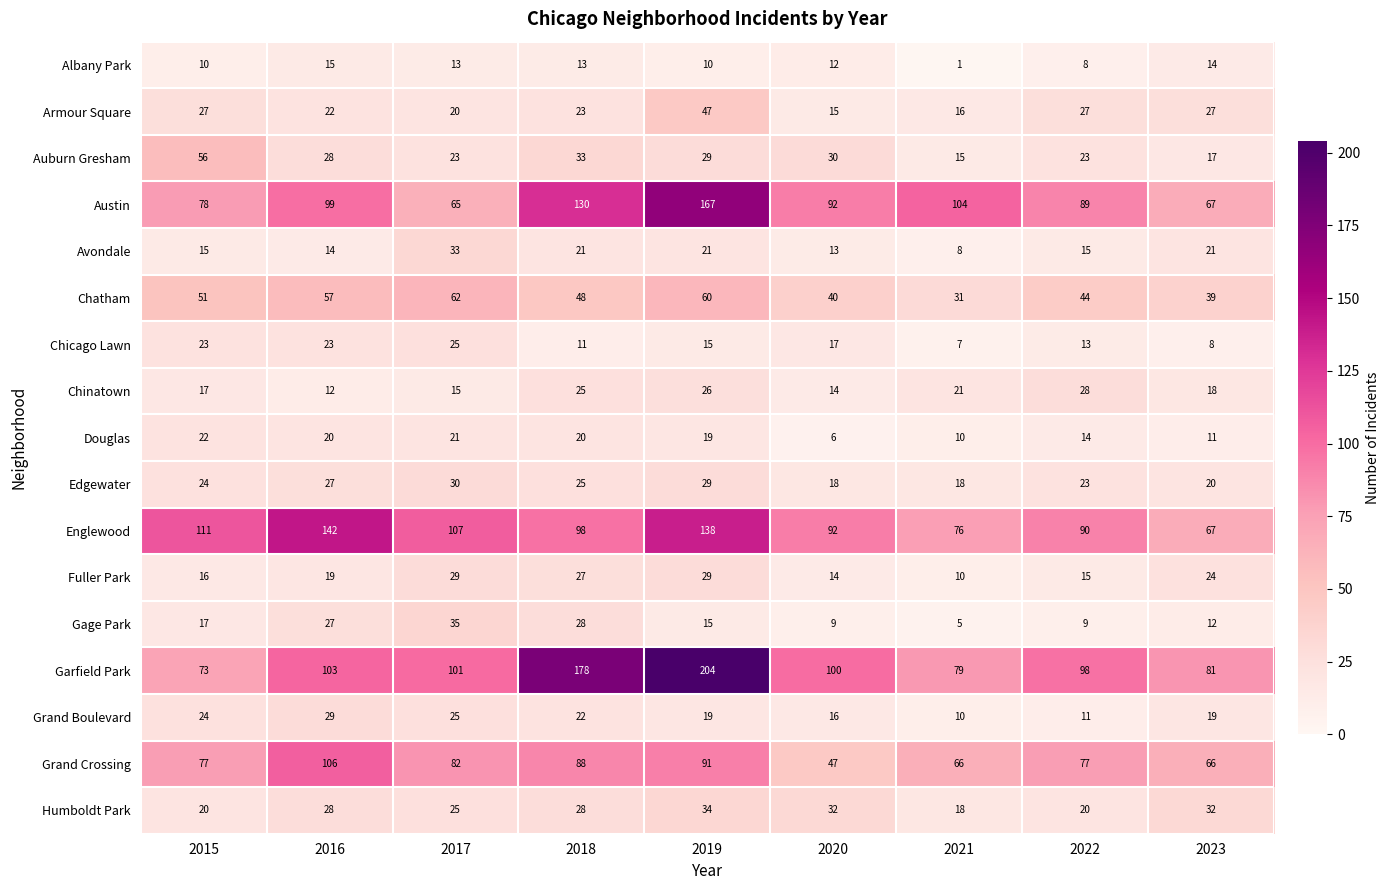

What is the greatest value displayed?

204